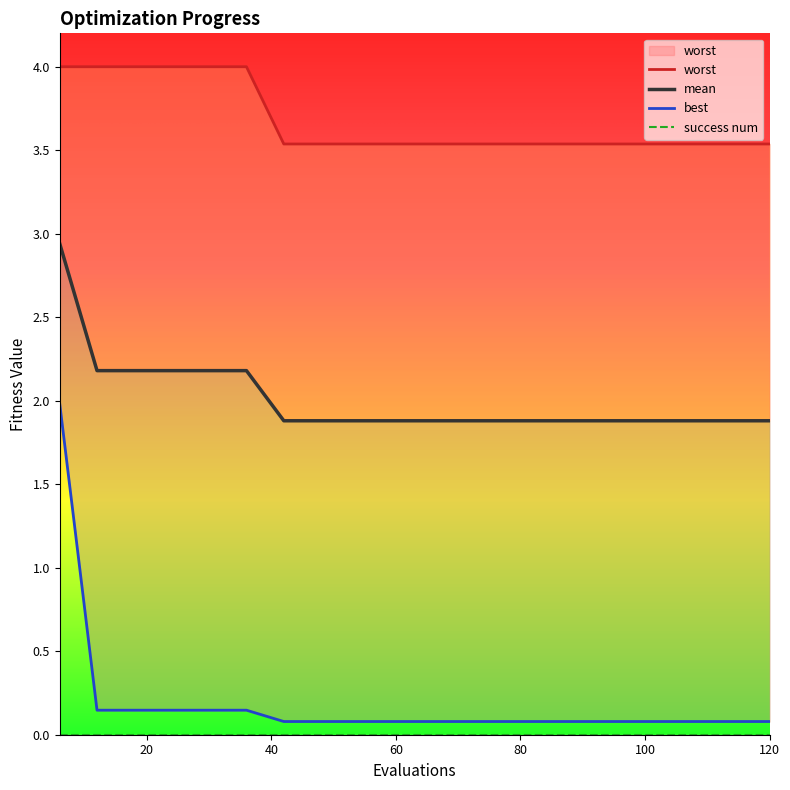

Is it true that best equals 0.0 at 120?

False